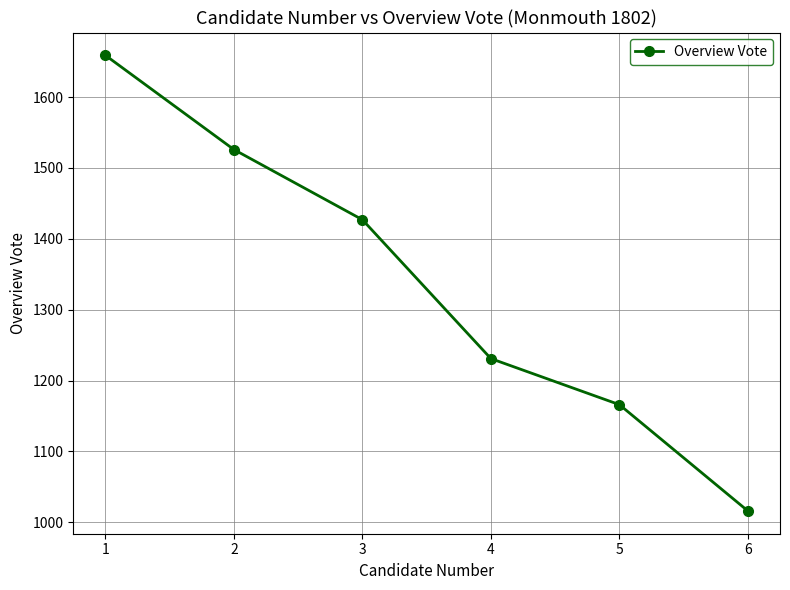

What is the difference between the second highest and second lowest values?

360